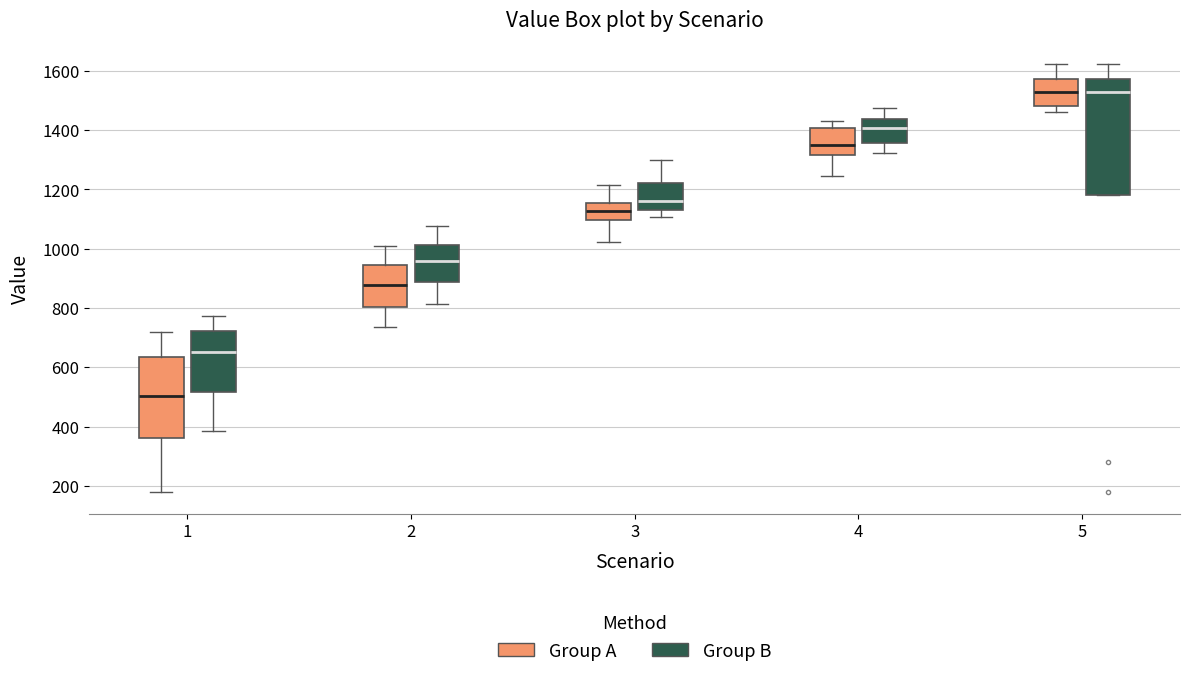

Which box's median line is the lowest?

1 (Group A)